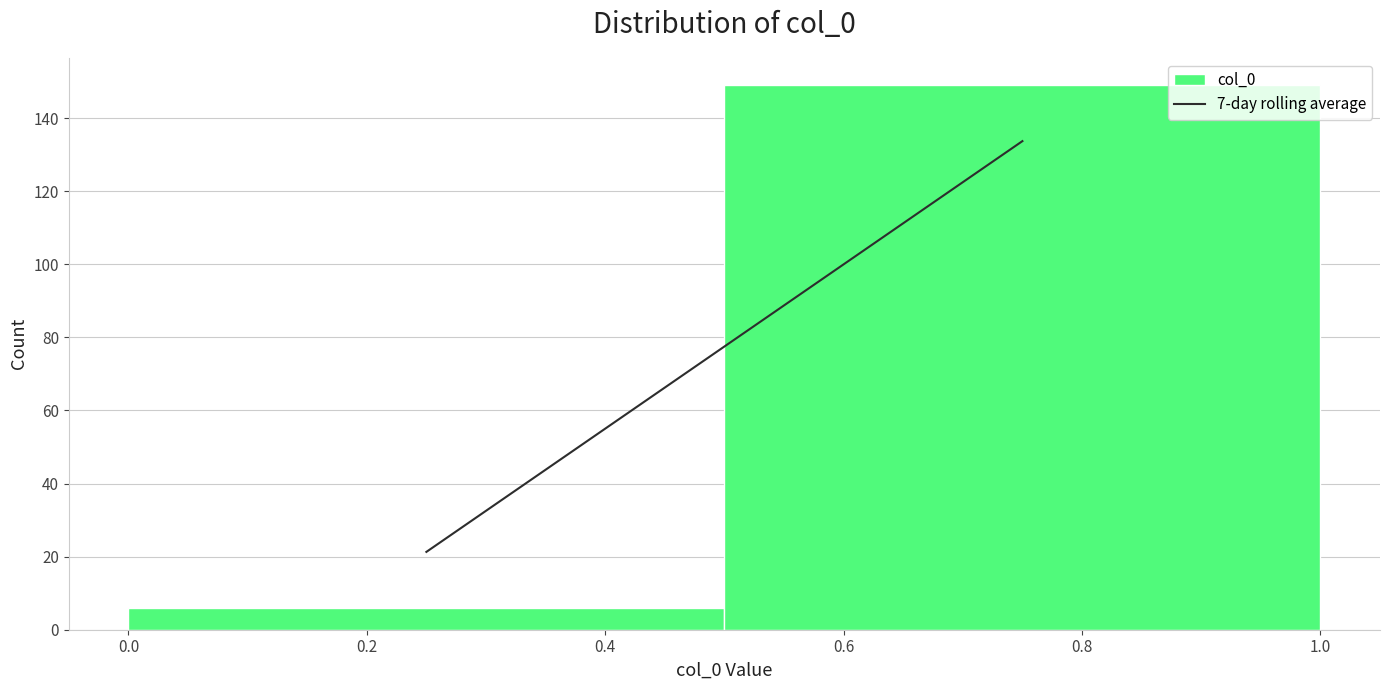

Reading left to right, transcribe this chart: for each bar, give the range it covers on the x-axis and its height. The values are not printed on the chart, so give them approximately, as read against the axis.

0.0 to 0.5: 6
0.5 to 1.0: 150